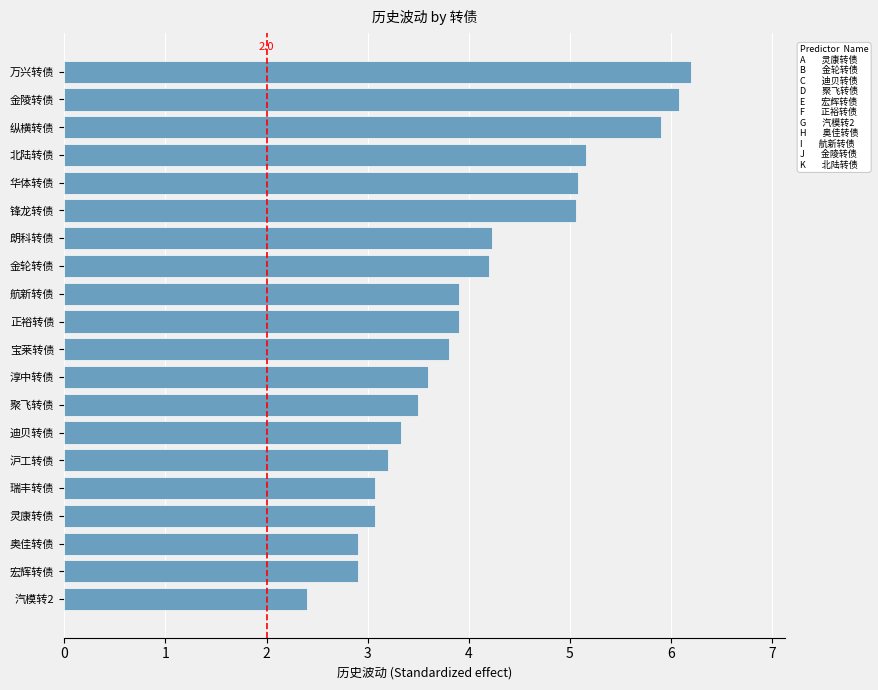

What is the approximate value at 迪贝转债?

3.3